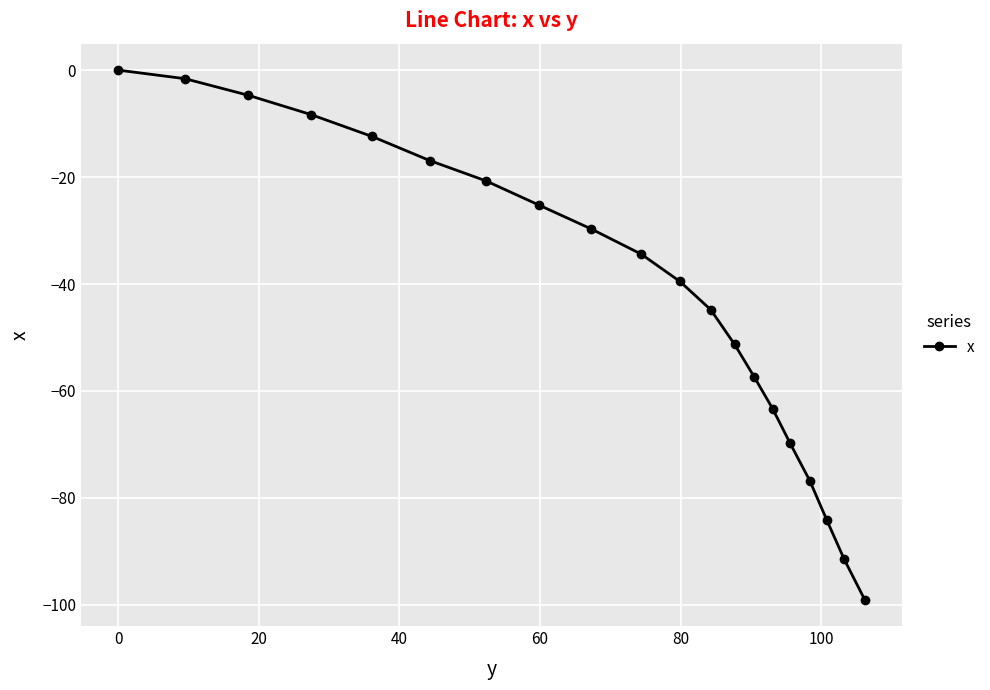

What is the minimum value shown in the chart?

-99.0